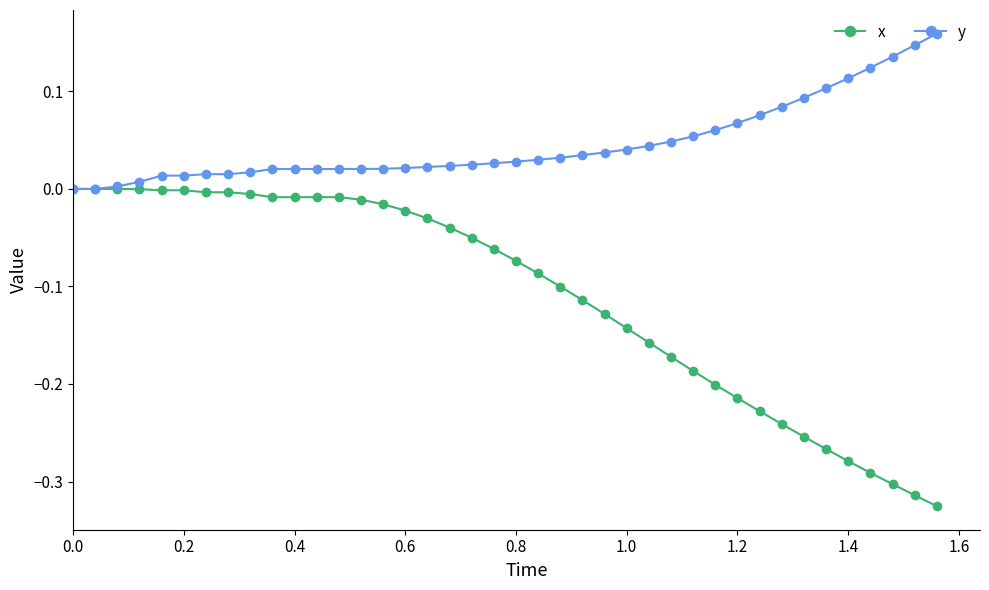

Which series has the largest total across all categories?

y